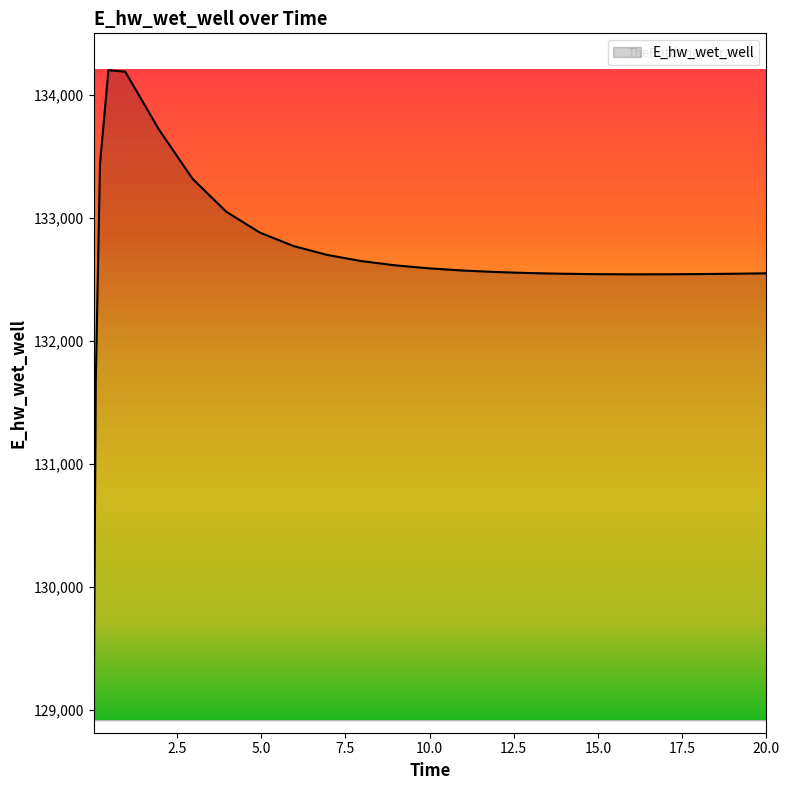

What is the difference between the maximum and minimum values?

5291.5